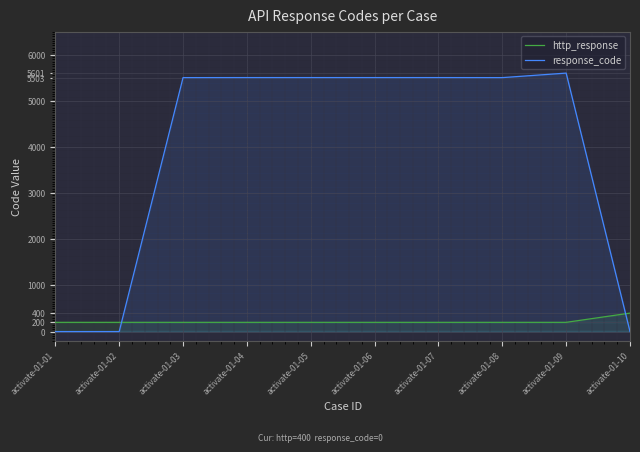

True or false: response_code has a value of 7336 at activate-01-03.

False